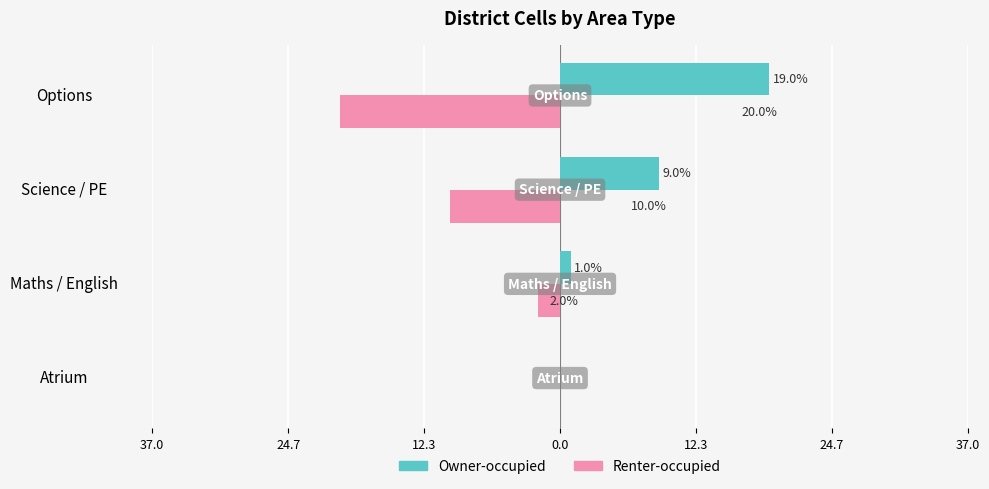

What are all the series names shown in the legend?

Owner-occupied, Renter-occupied